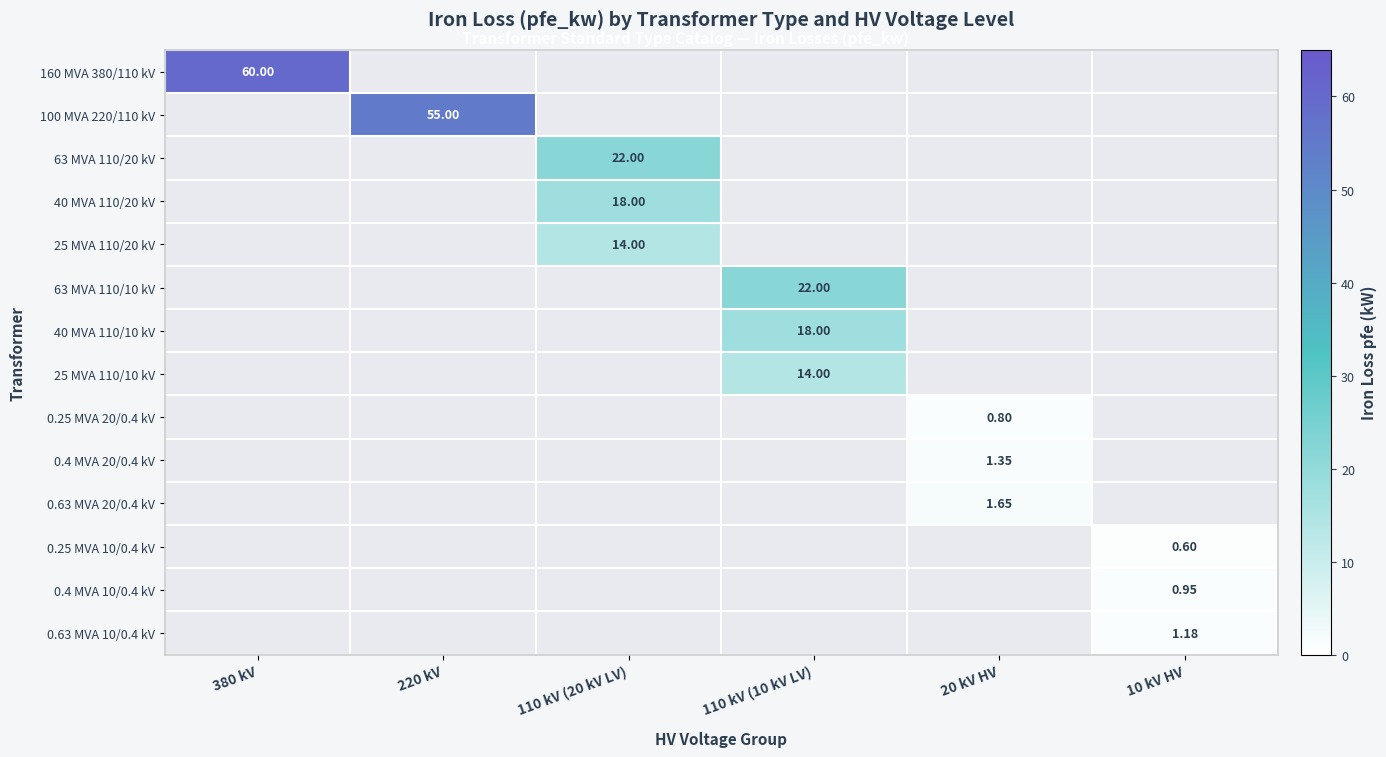

At how many categories does at least one series exceed 28?

2